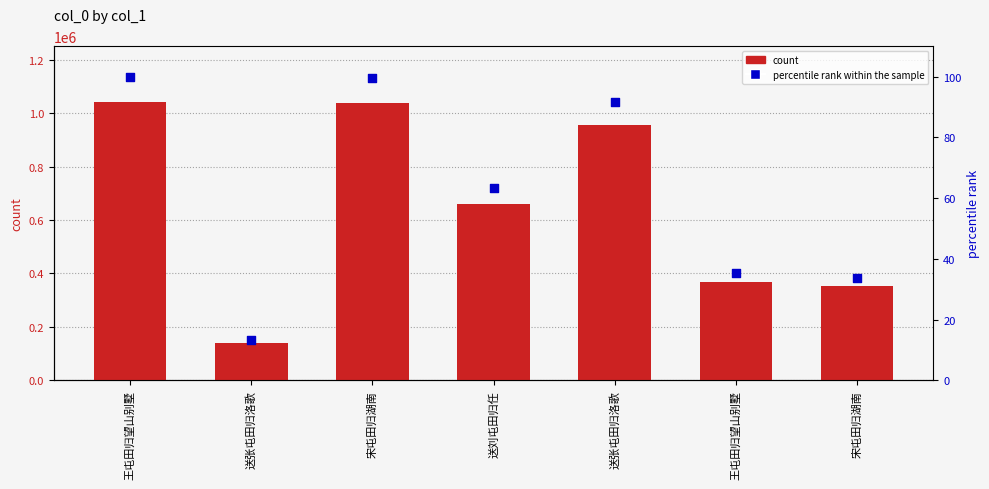

At how many categories does at least one series exceed 836586?

3